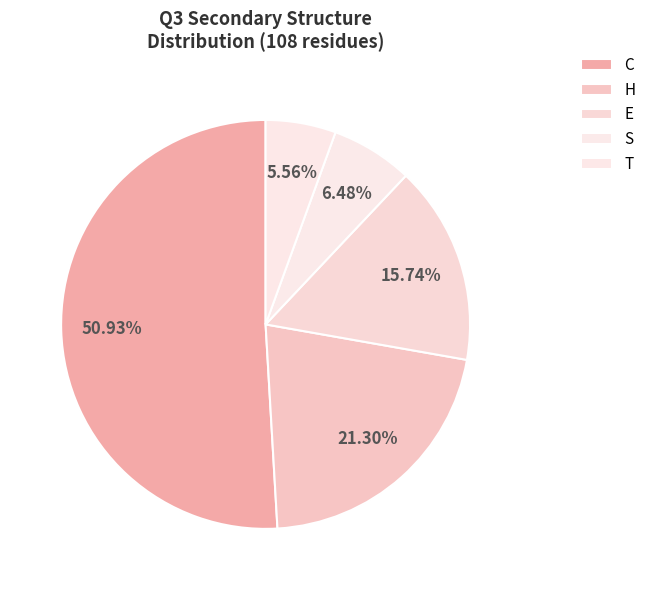

True or false: T accounts for 16% of the total.

False